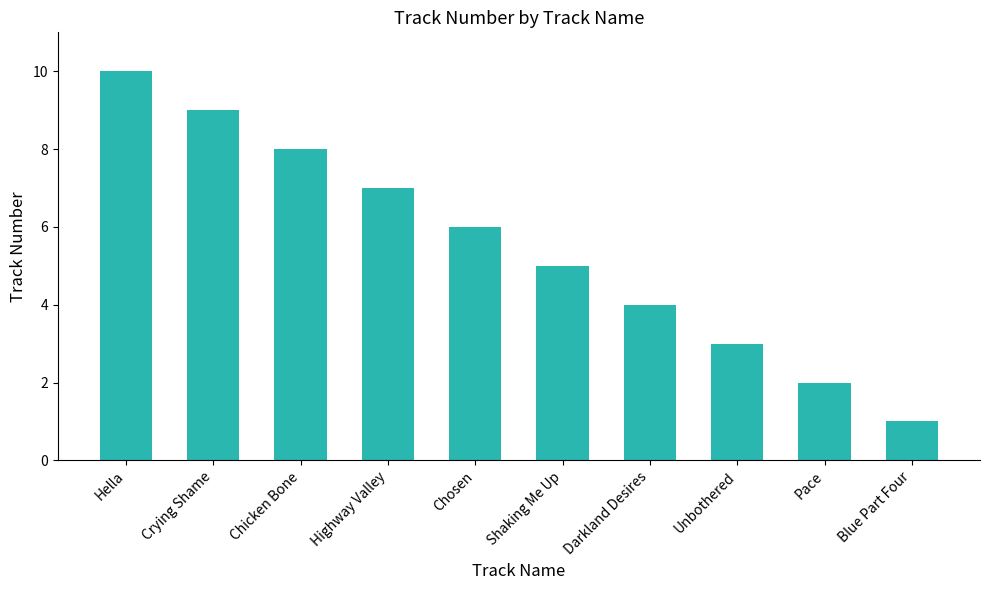

How many data points are less than 6?

5